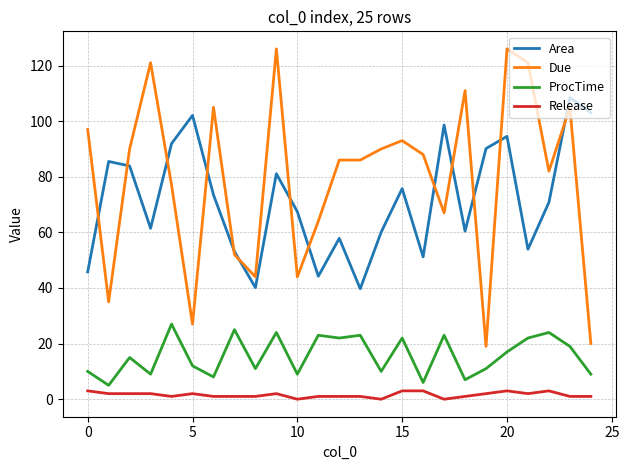

Which series has the largest total across all categories?

Due